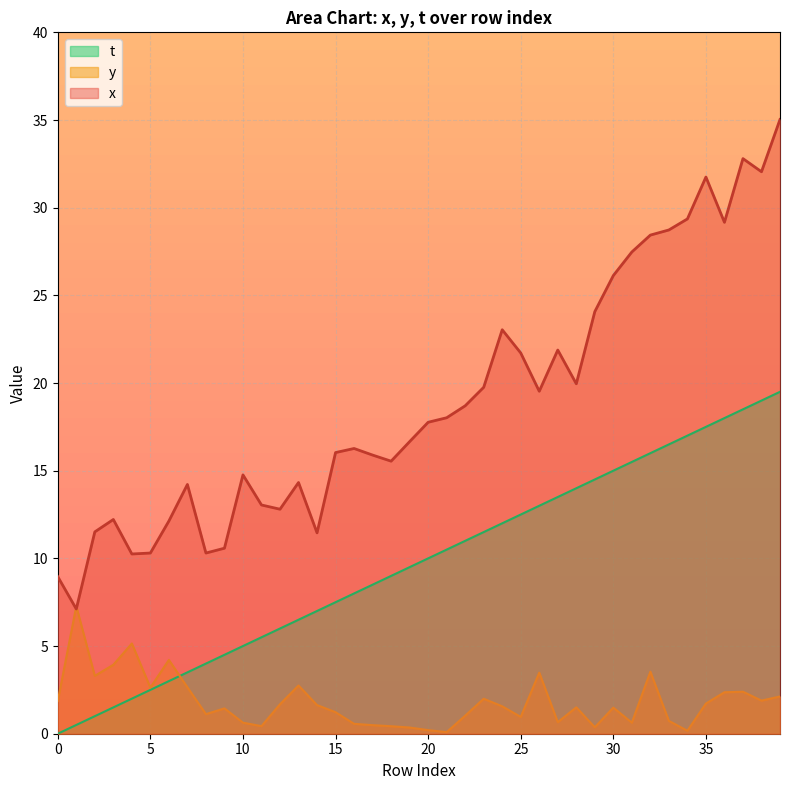

Rank the series by their maximum value, from lowest to highest.

y, t, x